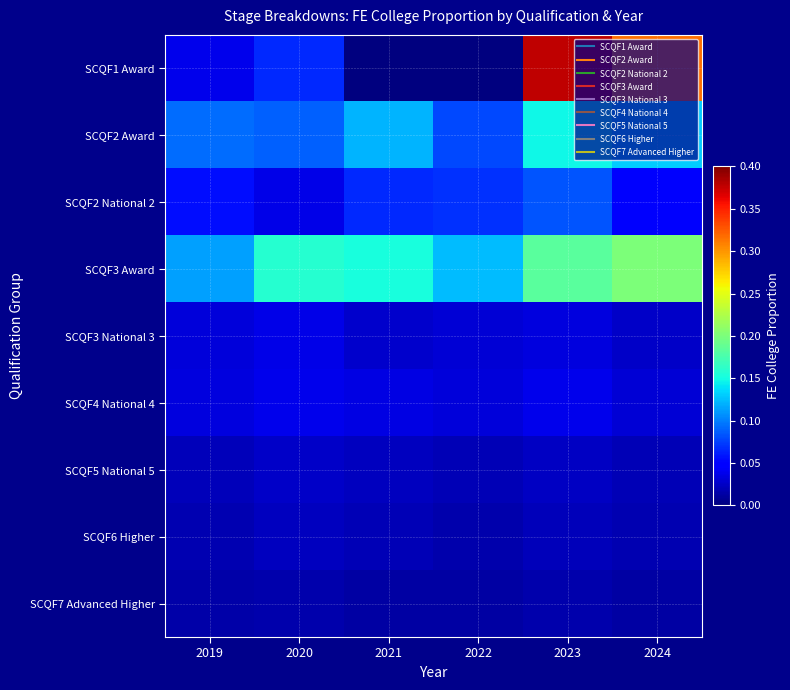

At which category is the sum across all series the highest?

2023